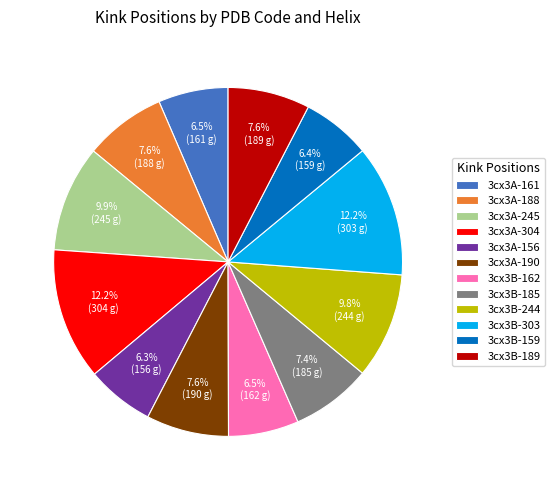

Approximately how many times larger is the value at 3cx3B-303 compared to 3cx3B-189?

1.6